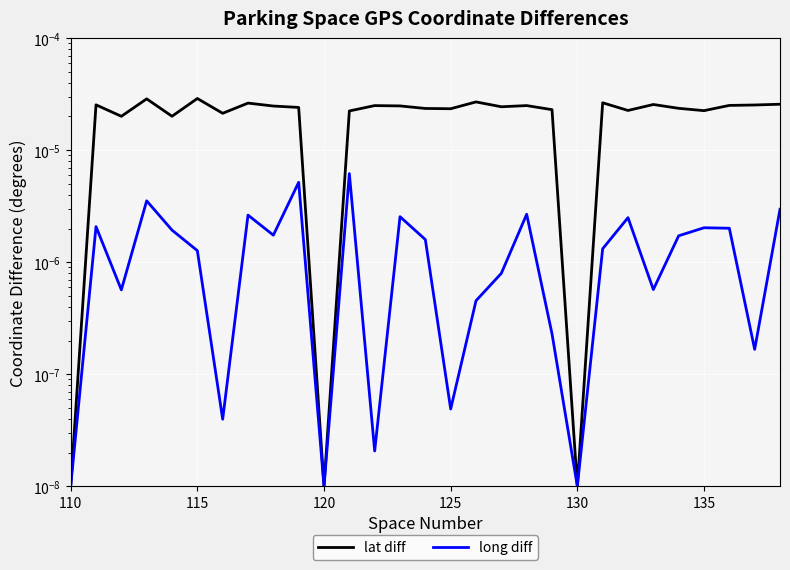

Which series has the largest total across all categories?

lat diff